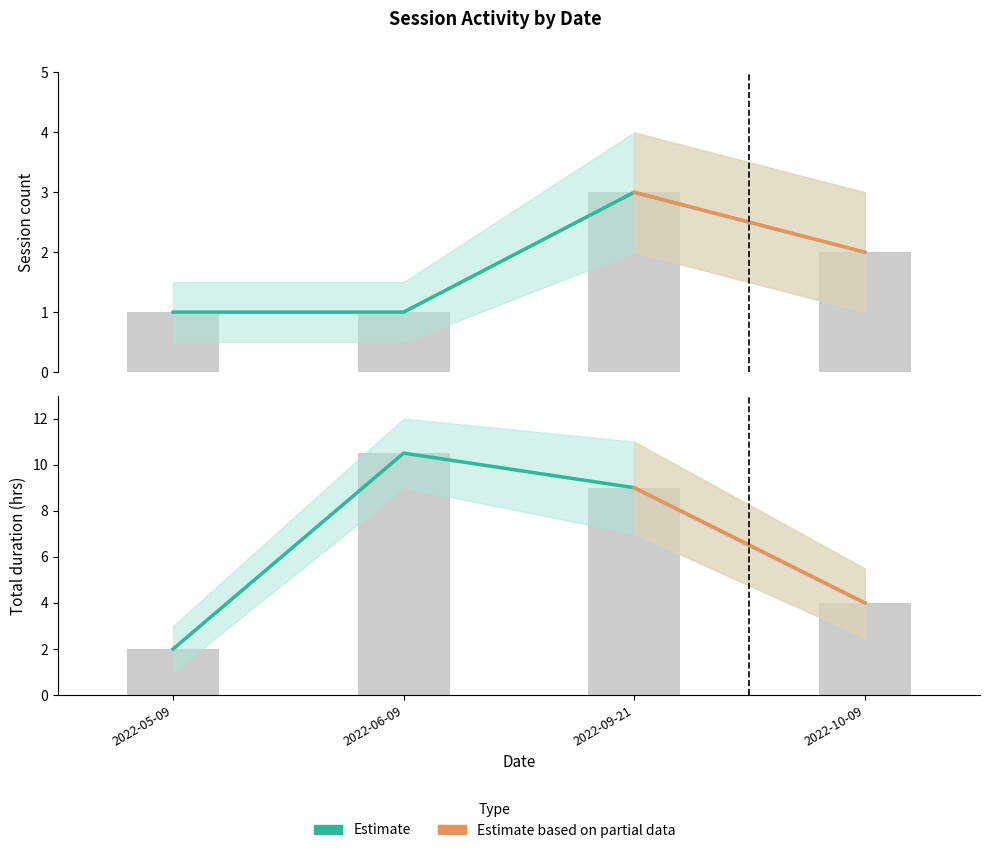

What is the difference between the maximum and minimum values in the session_count series?

2.0